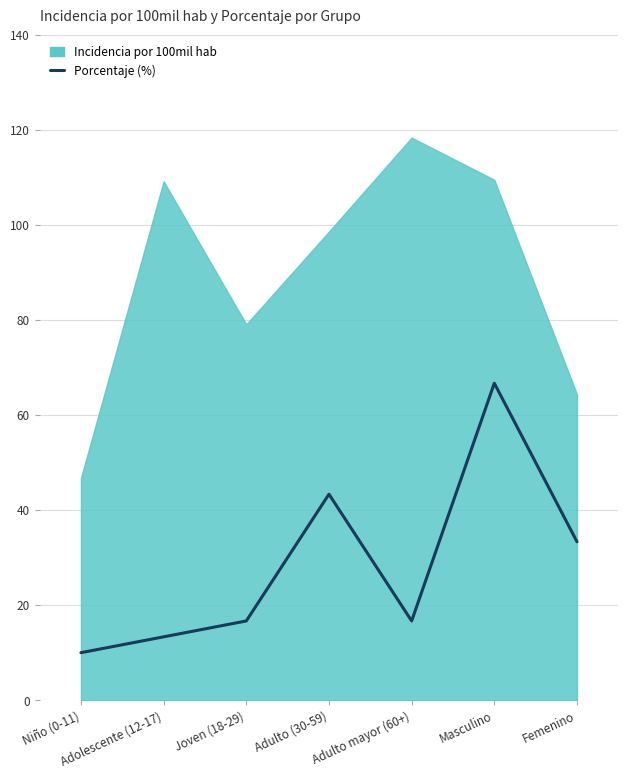

At which category does the chart reach its peak across all series?

Masculino